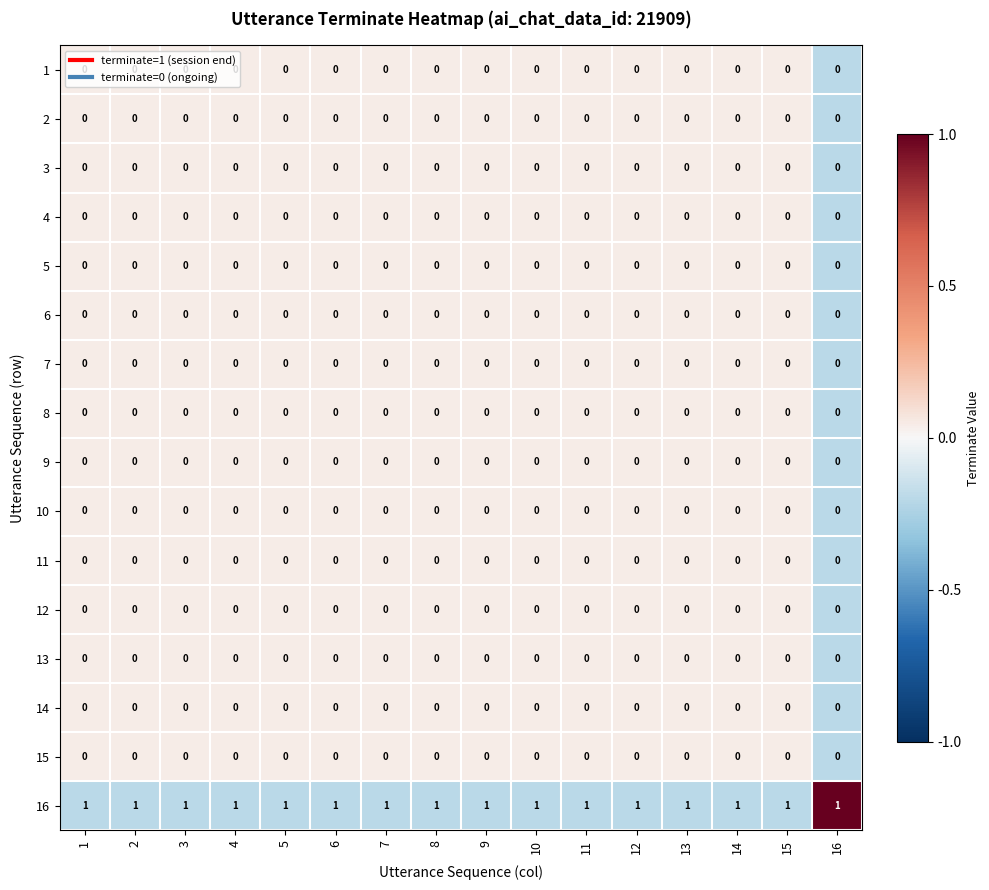

Which series has the largest total across all categories?

16